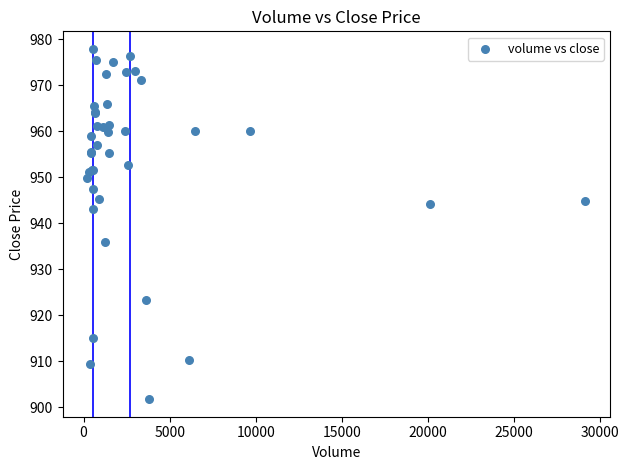

What Y value in the scatter plot is closest to 939?

935.9